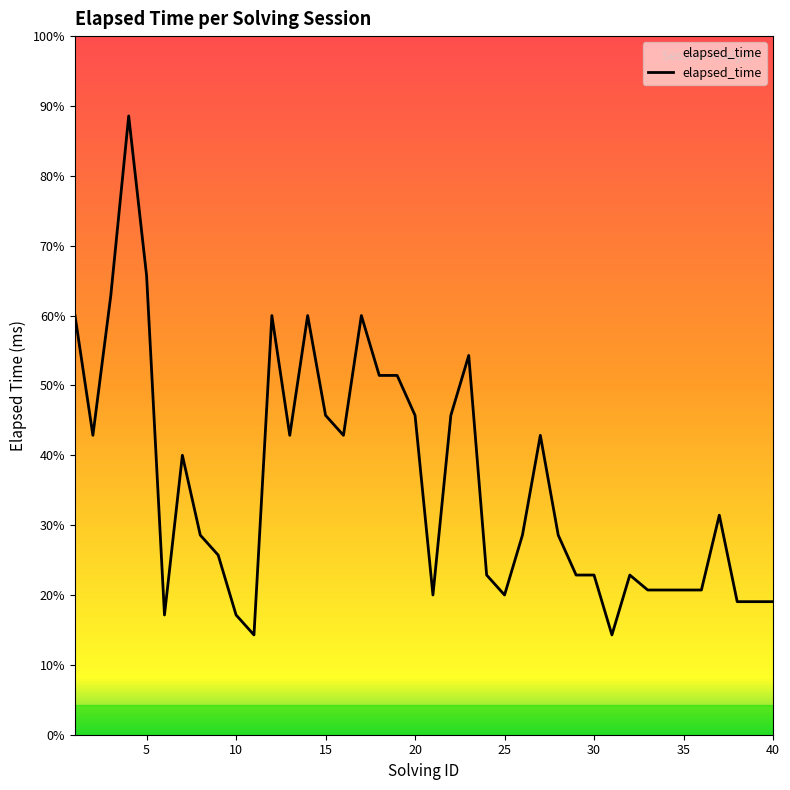

Is this an area chart (filled region under the line)?

Yes